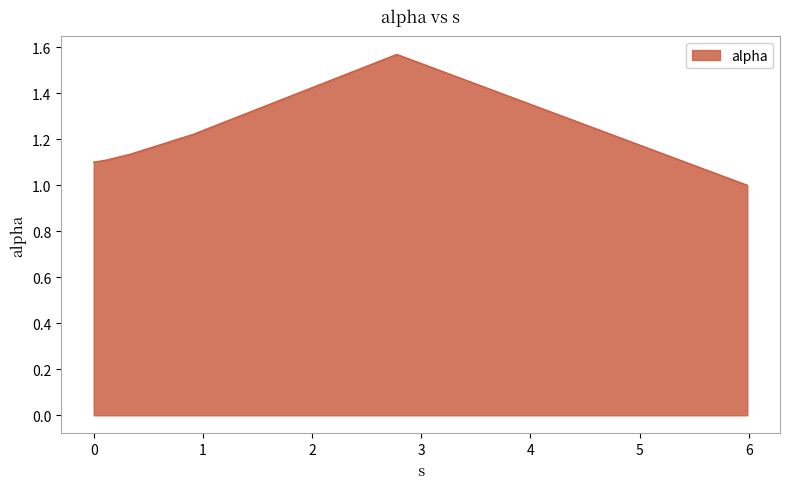

What is the smallest value displayed?

1.0